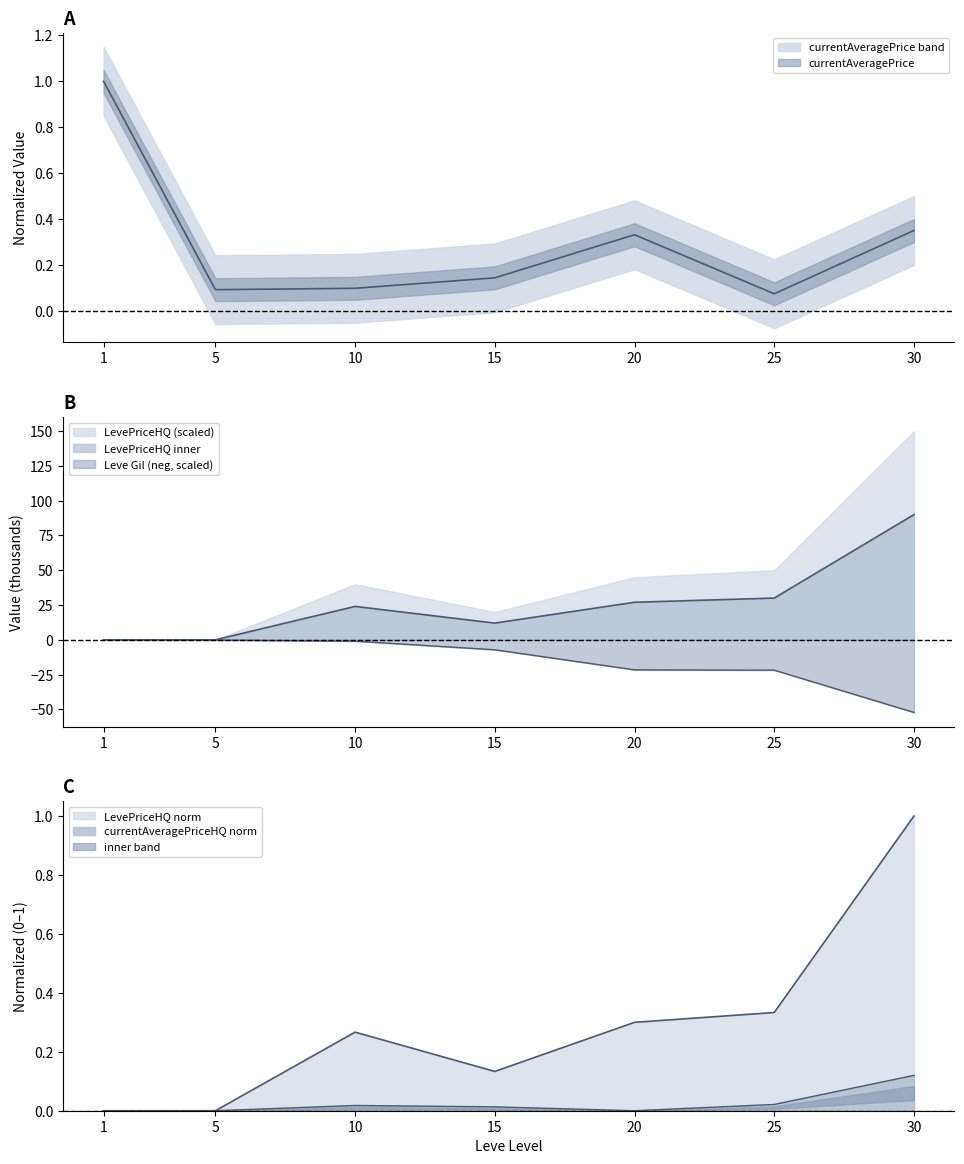

Is the value of currentAveragePriceHQ at 5 greater than the value of currentAveragePrice at 30?

No